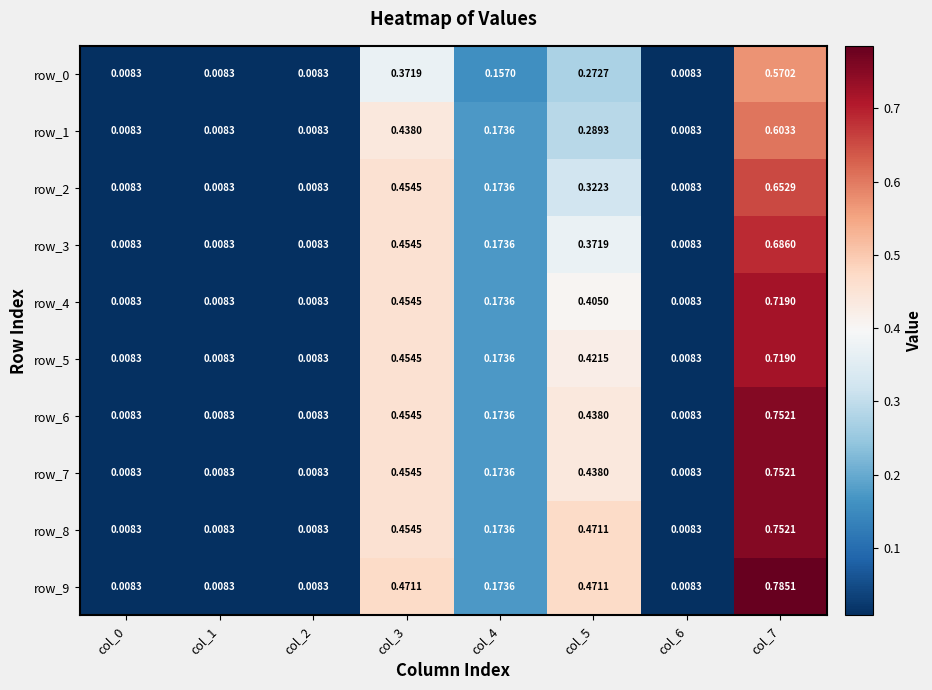

Reading right to left, transcribe all the data shown in this chart.

row_0: col_7=0.6	col_6=0.0	col_5=0.3	col_4=0.2	col_3=0.4	col_2=0.0	col_1=0.0	col_0=0.0
row_1: col_7=0.6	col_6=0.0	col_5=0.3	col_4=0.2	col_3=0.4	col_2=0.0	col_1=0.0	col_0=0.0
row_2: col_7=0.7	col_6=0.0	col_5=0.3	col_4=0.2	col_3=0.5	col_2=0.0	col_1=0.0	col_0=0.0
row_3: col_7=0.7	col_6=0.0	col_5=0.4	col_4=0.2	col_3=0.5	col_2=0.0	col_1=0.0	col_0=0.0
row_4: col_7=0.7	col_6=0.0	col_5=0.4	col_4=0.2	col_3=0.5	col_2=0.0	col_1=0.0	col_0=0.0
row_5: col_7=0.7	col_6=0.0	col_5=0.4	col_4=0.2	col_3=0.5	col_2=0.0	col_1=0.0	col_0=0.0
row_6: col_7=0.8	col_6=0.0	col_5=0.4	col_4=0.2	col_3=0.5	col_2=0.0	col_1=0.0	col_0=0.0
row_7: col_7=0.8	col_6=0.0	col_5=0.4	col_4=0.2	col_3=0.5	col_2=0.0	col_1=0.0	col_0=0.0
row_8: col_7=0.8	col_6=0.0	col_5=0.5	col_4=0.2	col_3=0.5	col_2=0.0	col_1=0.0	col_0=0.0
row_9: col_7=0.8	col_6=0.0	col_5=0.5	col_4=0.2	col_3=0.5	col_2=0.0	col_1=0.0	col_0=0.0